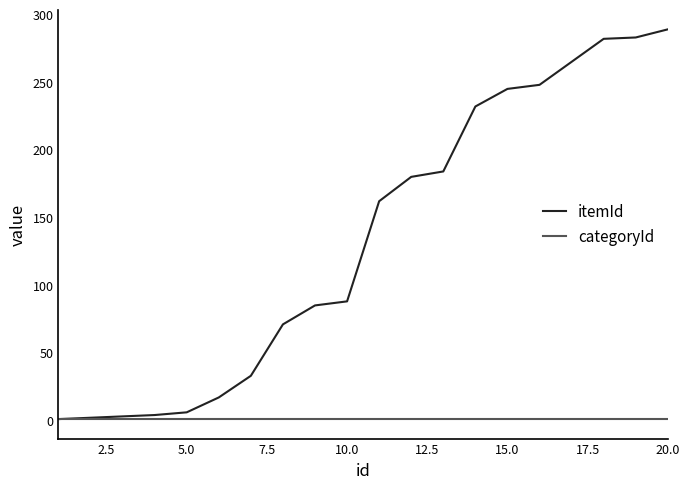

What is the maximum value shown in the chart?

289